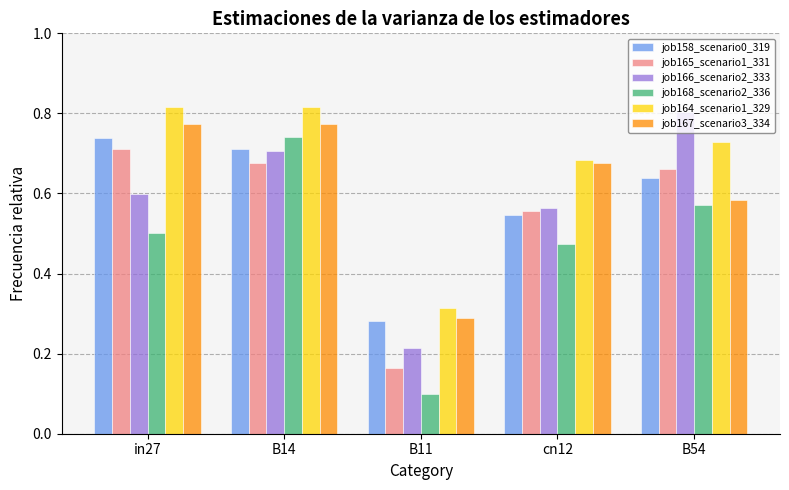

What is the sum of the job164_scenario1_329 values at B14 and B54?

1.5